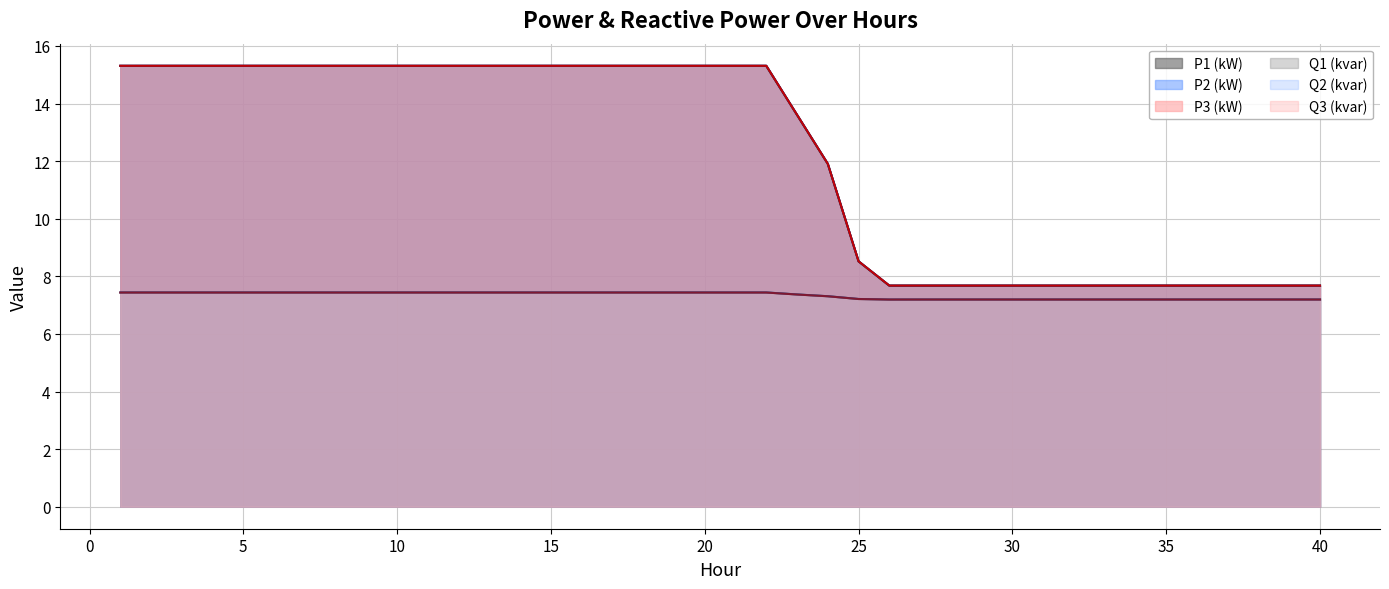

What are all the series names shown in the legend?

P1 (kW), P2 (kW), P3 (kW), Q1 (kvar), Q2 (kvar), Q3 (kvar)